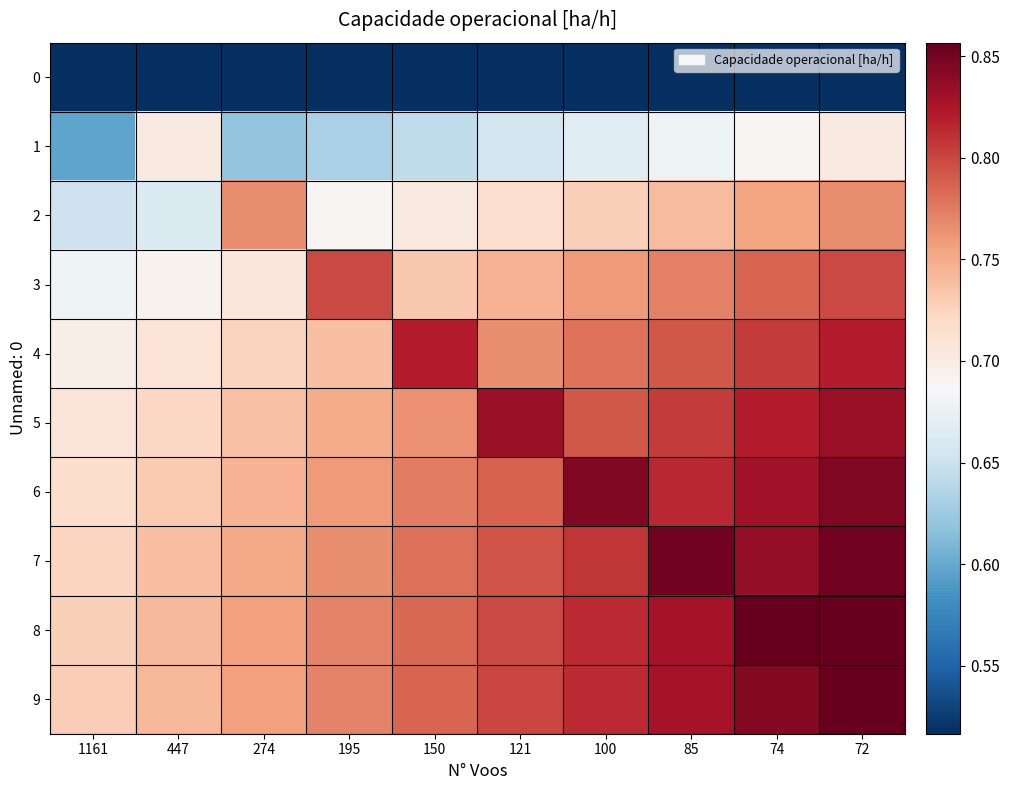

Reading right to left, list all the values displayed in this chart.

0: 72=0.5	74=0.5	85=0.5	100=0.5	121=0.5	150=0.5	195=0.5	274=0.5	447=0.4	1161=0.5
1: 72=0.7	74=0.7	85=0.7	100=0.7	121=0.7	150=0.6	195=0.6	274=0.6	447=0.7	1161=0.6
2: 72=0.8	74=0.8	85=0.7	100=0.7	121=0.7	150=0.7	195=0.7	274=0.8	447=0.7	1161=0.7
3: 72=0.8	74=0.8	85=0.8	100=0.8	121=0.7	150=0.7	195=0.8	274=0.7	447=0.7	1161=0.7
4: 72=0.8	74=0.8	85=0.8	100=0.8	121=0.8	150=0.8	195=0.7	274=0.7	447=0.7	1161=0.7
5: 72=0.8	74=0.8	85=0.8	100=0.8	121=0.8	150=0.8	195=0.8	274=0.7	447=0.7	1161=0.7
6: 72=0.8	74=0.8	85=0.8	100=0.8	121=0.8	150=0.8	195=0.8	274=0.7	447=0.7	1161=0.7
7: 72=0.9	74=0.8	85=0.9	100=0.8	121=0.8	150=0.8	195=0.8	274=0.8	447=0.7	1161=0.7
8: 72=0.9	74=0.9	85=0.8	100=0.8	121=0.8	150=0.8	195=0.8	274=0.8	447=0.7	1161=0.7
9: 72=0.9	74=0.8	85=0.8	100=0.8	121=0.8	150=0.8	195=0.8	274=0.8	447=0.7	1161=0.7